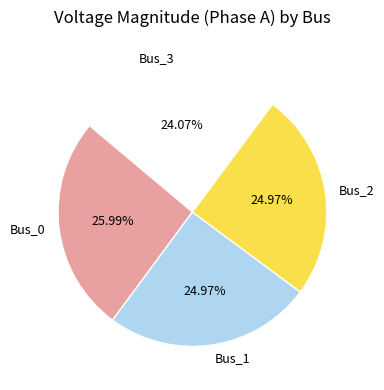

The Bus_0 slice represents 26% of the pie. True or false?

True